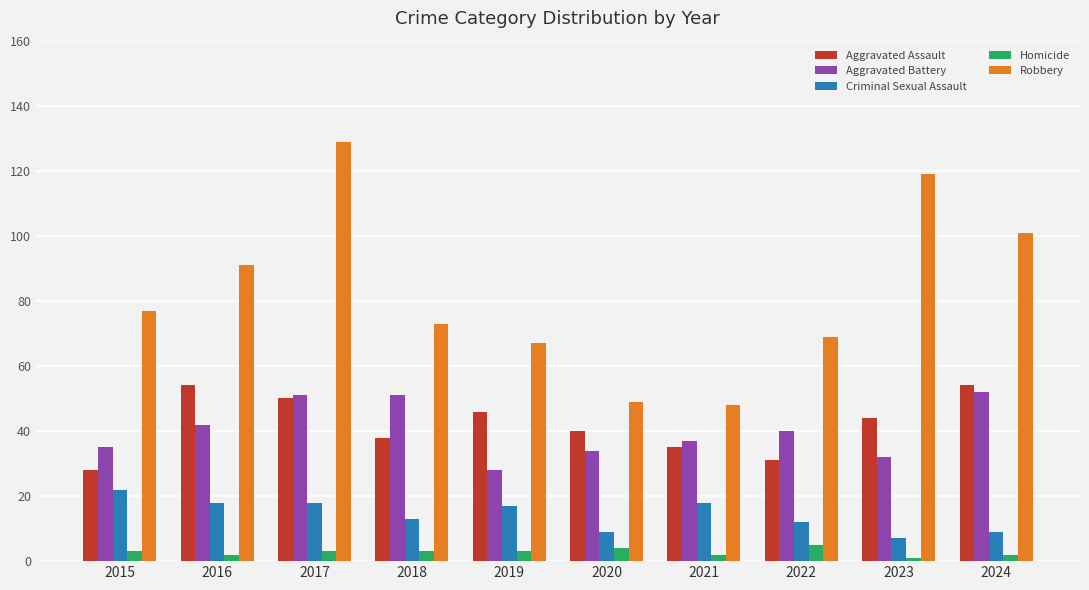

At 2016, list the series in order from largest to smallest.

Robbery, Aggravated Assault, Aggravated Battery, Criminal Sexual Assault, Homicide